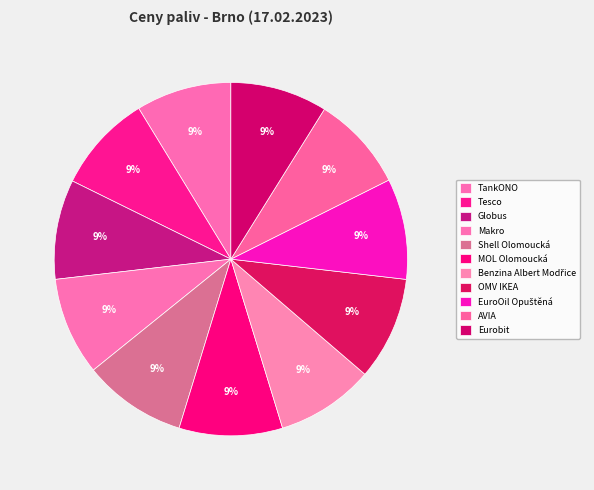

Count the number of slices in the pie.

11